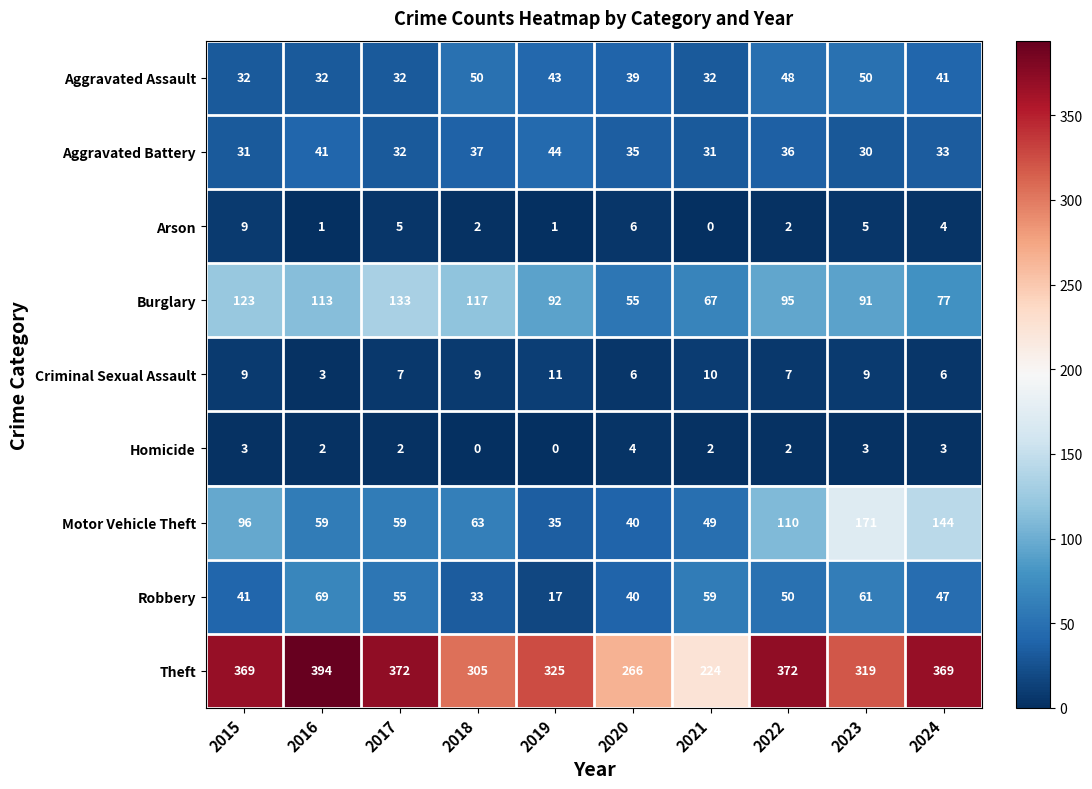

True or false: Theft has a value of 105 at 2023.

False